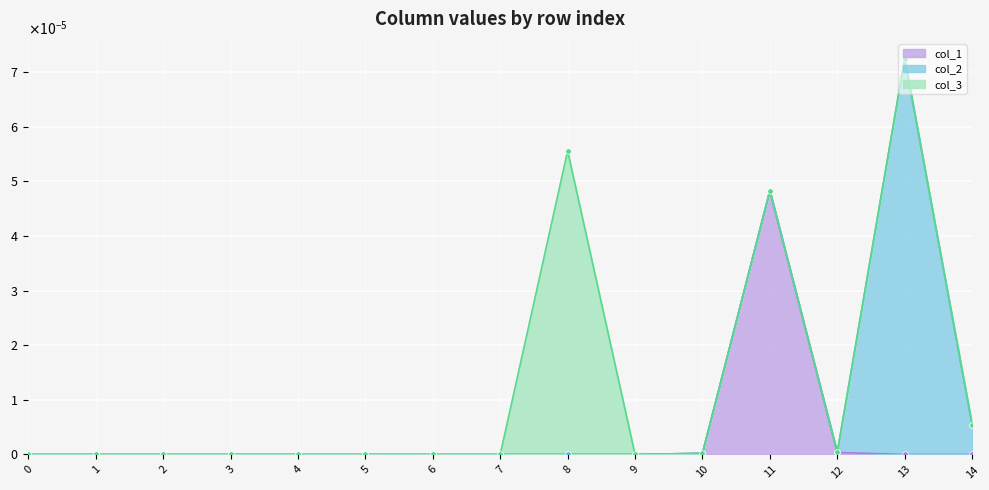

Rank the series at 2 from lowest to highest value.

col_1, col_2, col_3